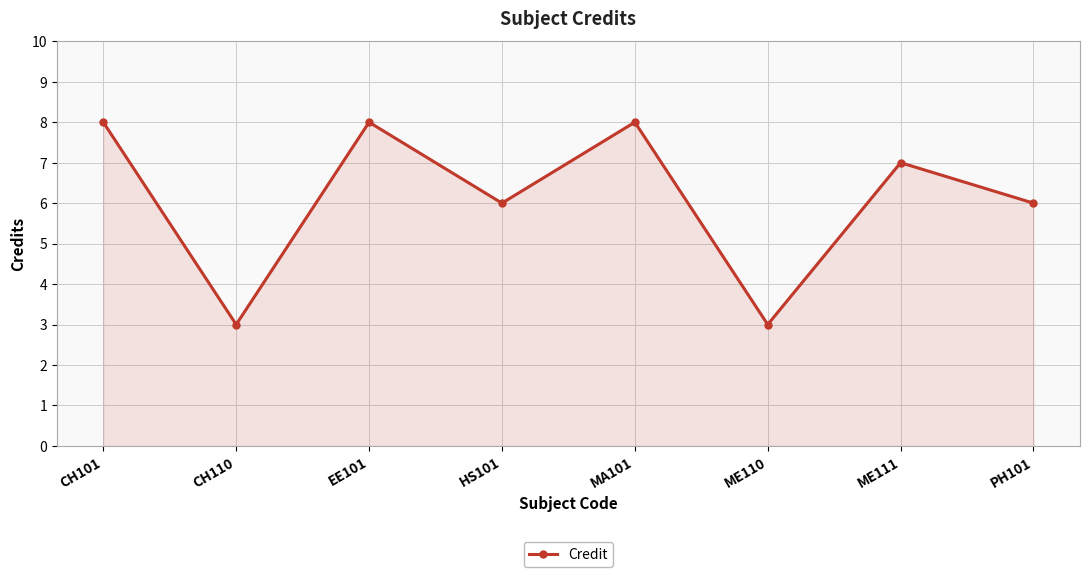

Approximately how many times larger is the value at MA101 compared to PH101?

1.3